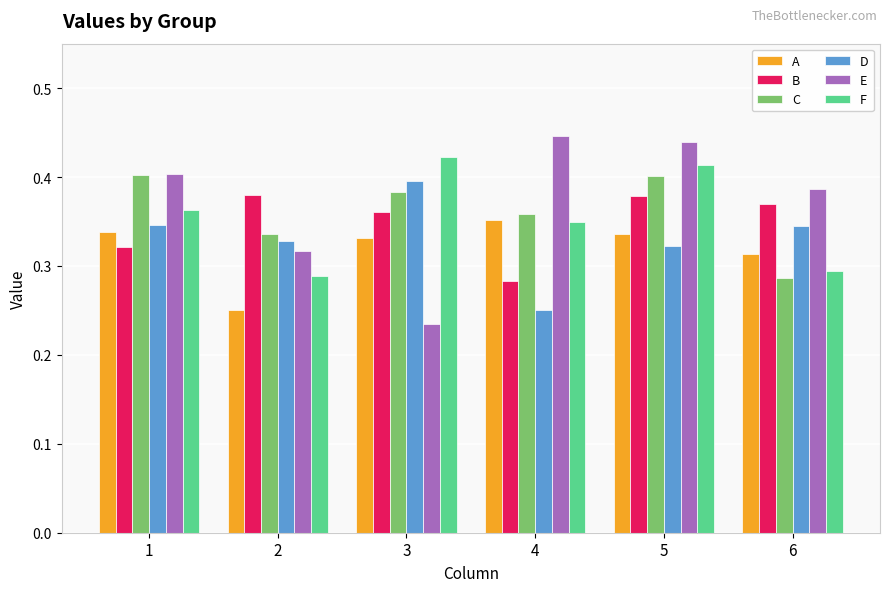

Does the chart contain any negative values?

No